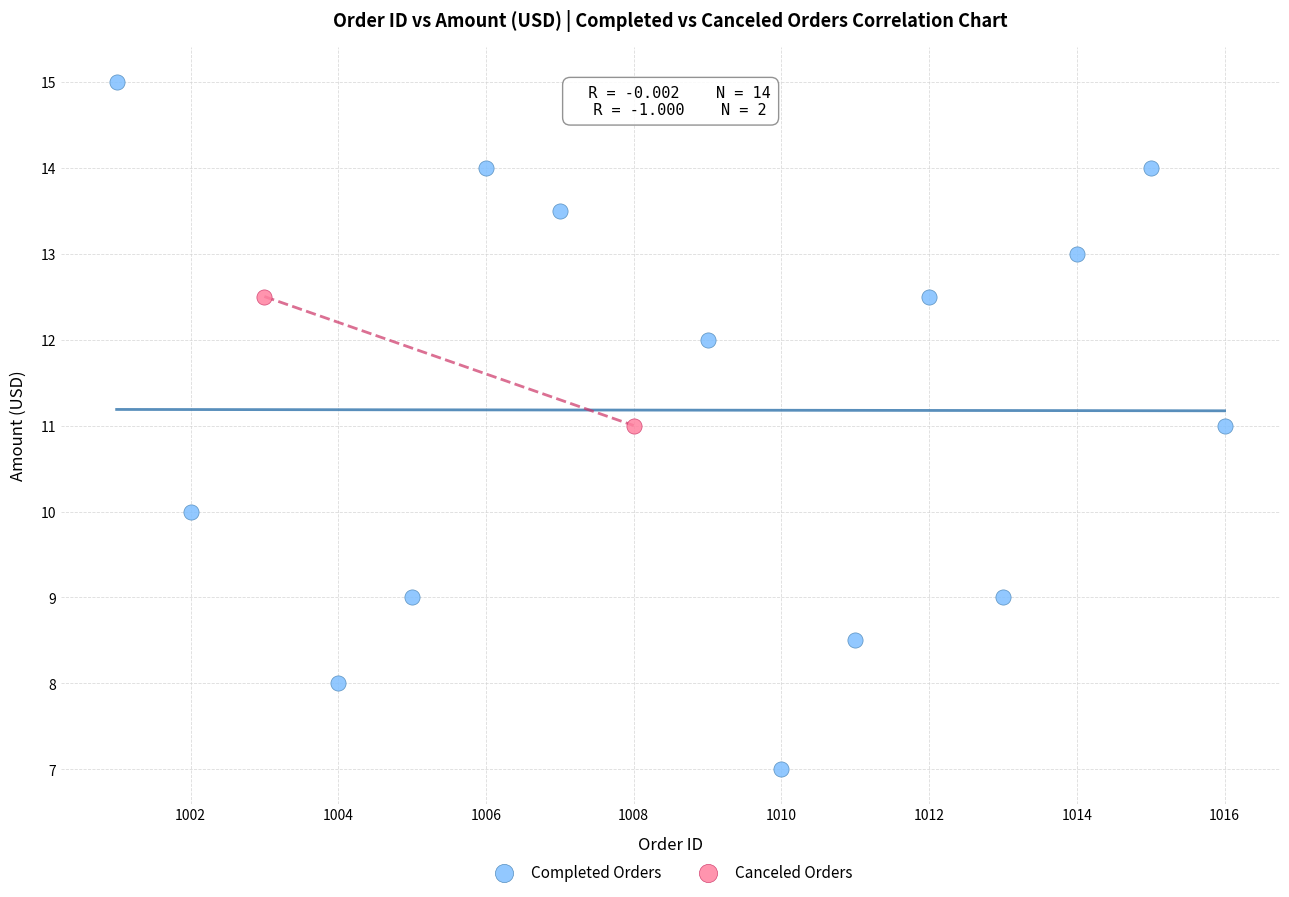

What are all the series names shown in the legend?

Completed Orders, Canceled Orders